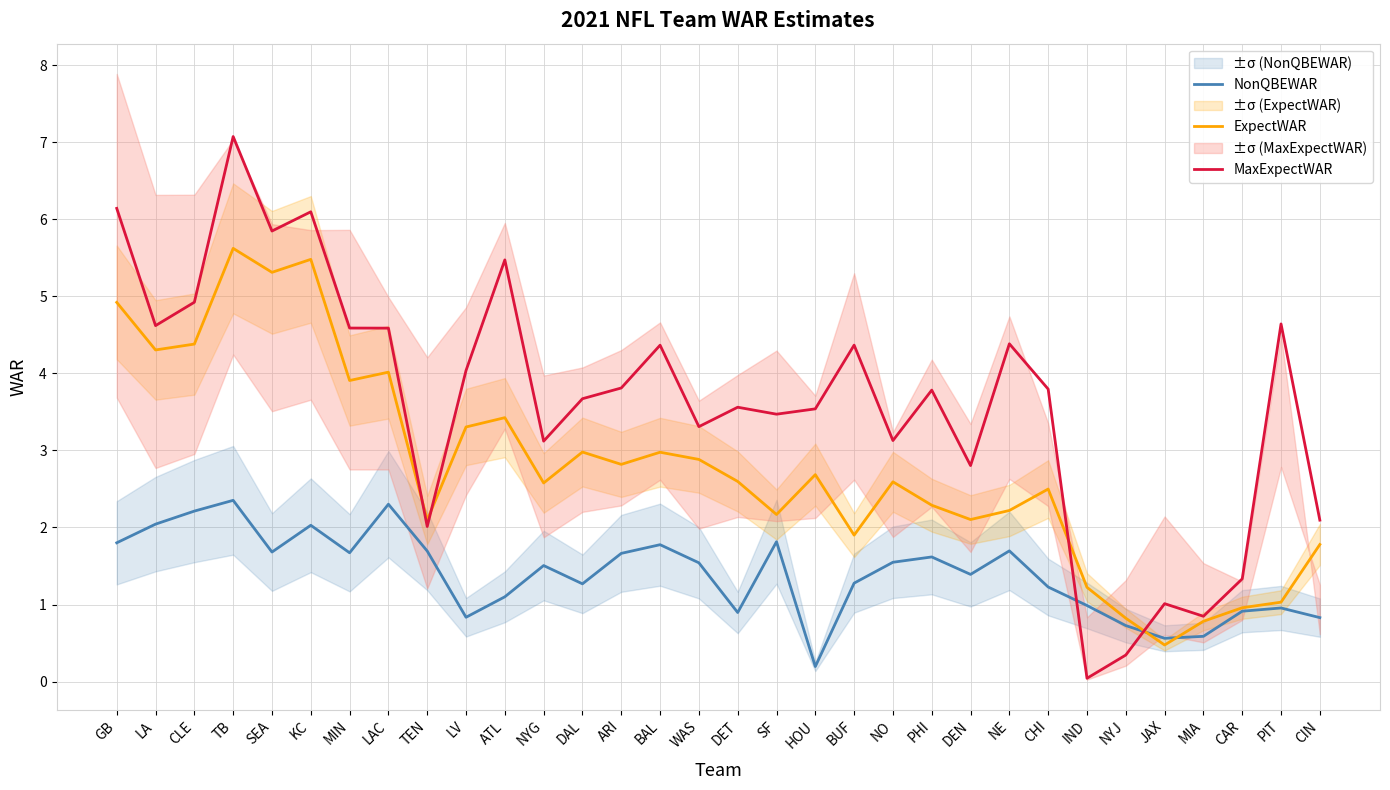

List the series in order of their overall mean, lowest first.

NonQBEWAR, ExpectWAR, MaxExpectWAR